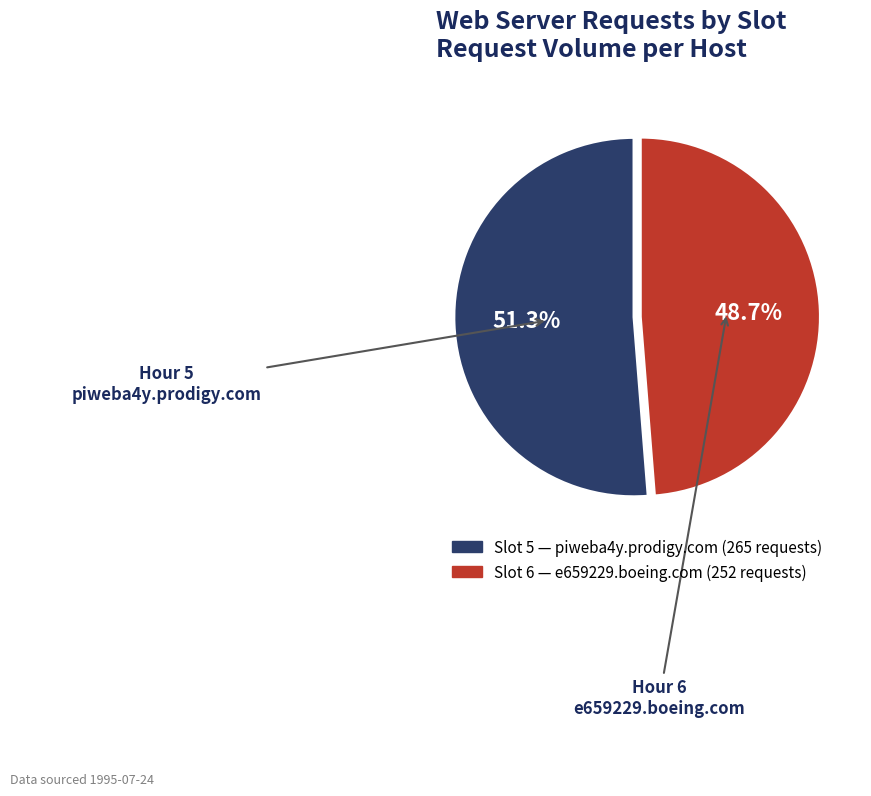

Does any single category account for the majority?

Yes